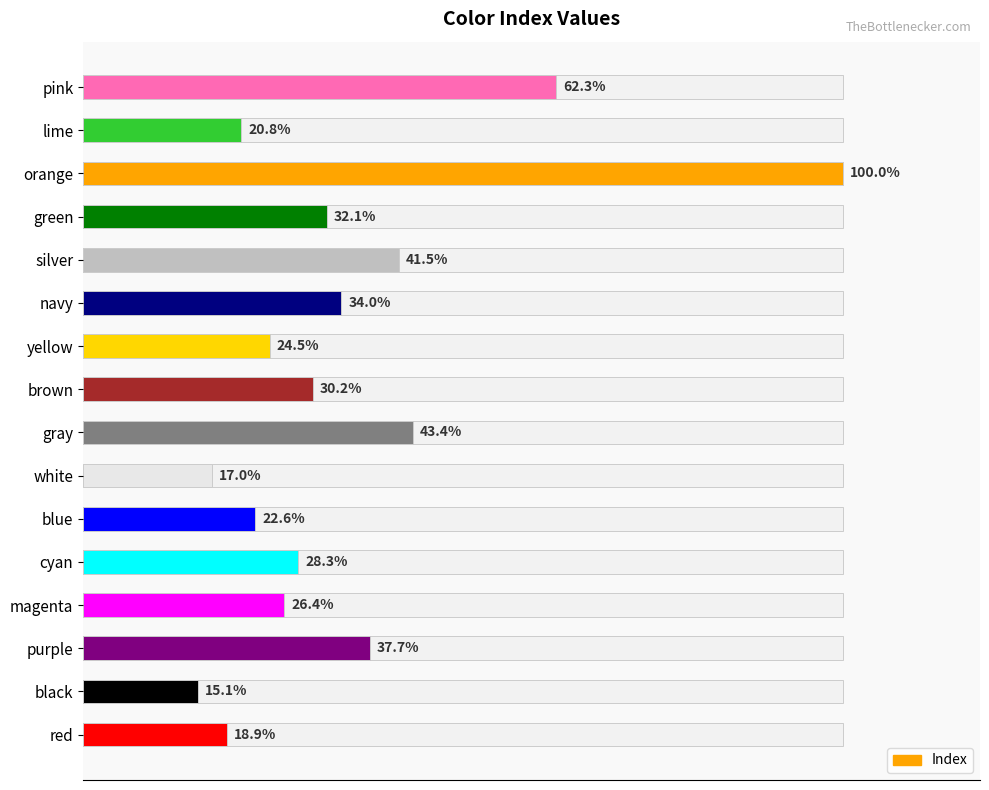

What is the change in value from yellow to white?

-4